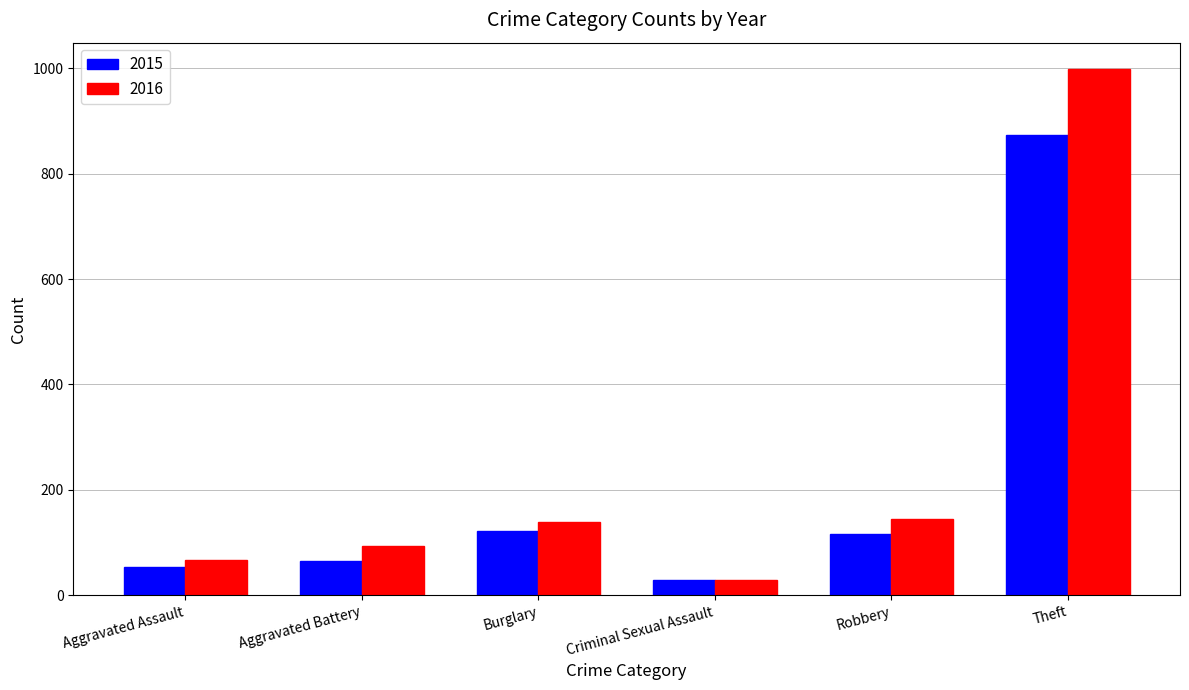

Which category has the highest value in the 2015 series?

Theft